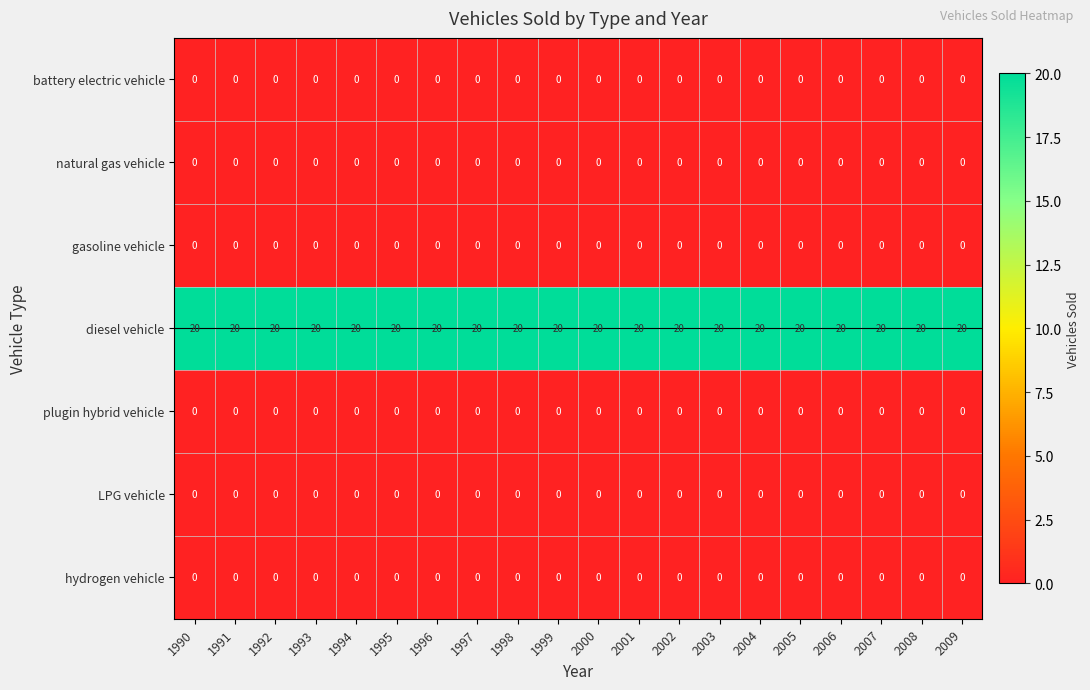

What is the difference between the highest and lowest values at 2005?

20